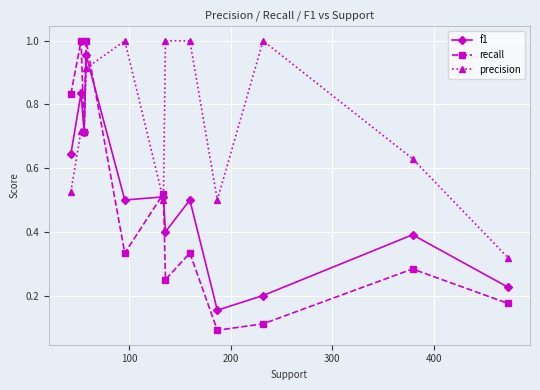

Which series has the largest range (max minus min)?

recall